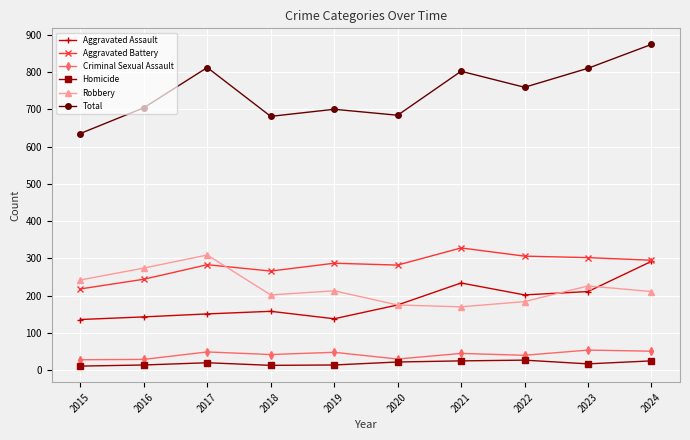

Is it true that Aggravated Battery equals 295 at 2024?

True